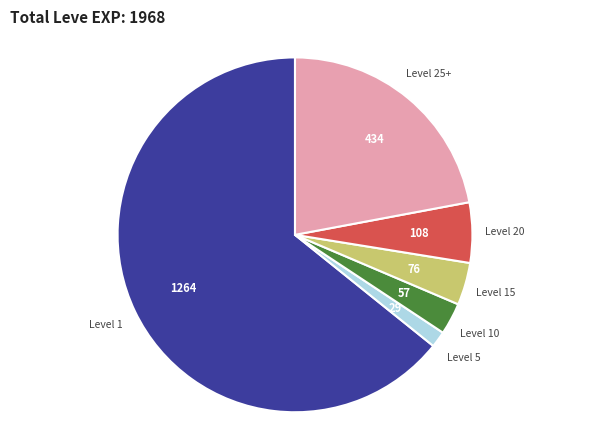

Is there any slice that represents more than half of the pie?

Yes